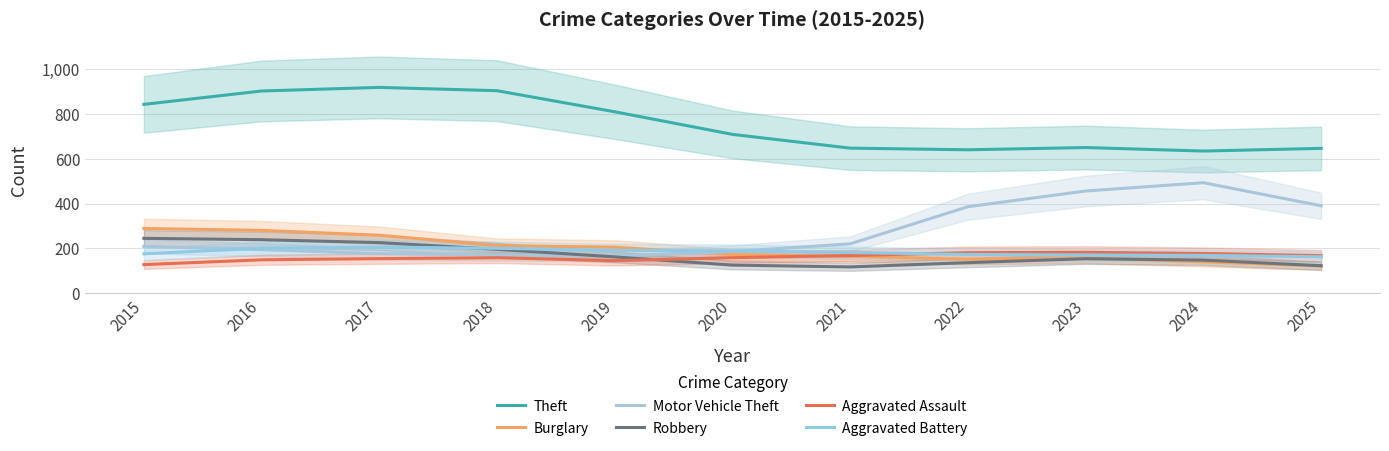

What is the greatest value displayed?

917.7